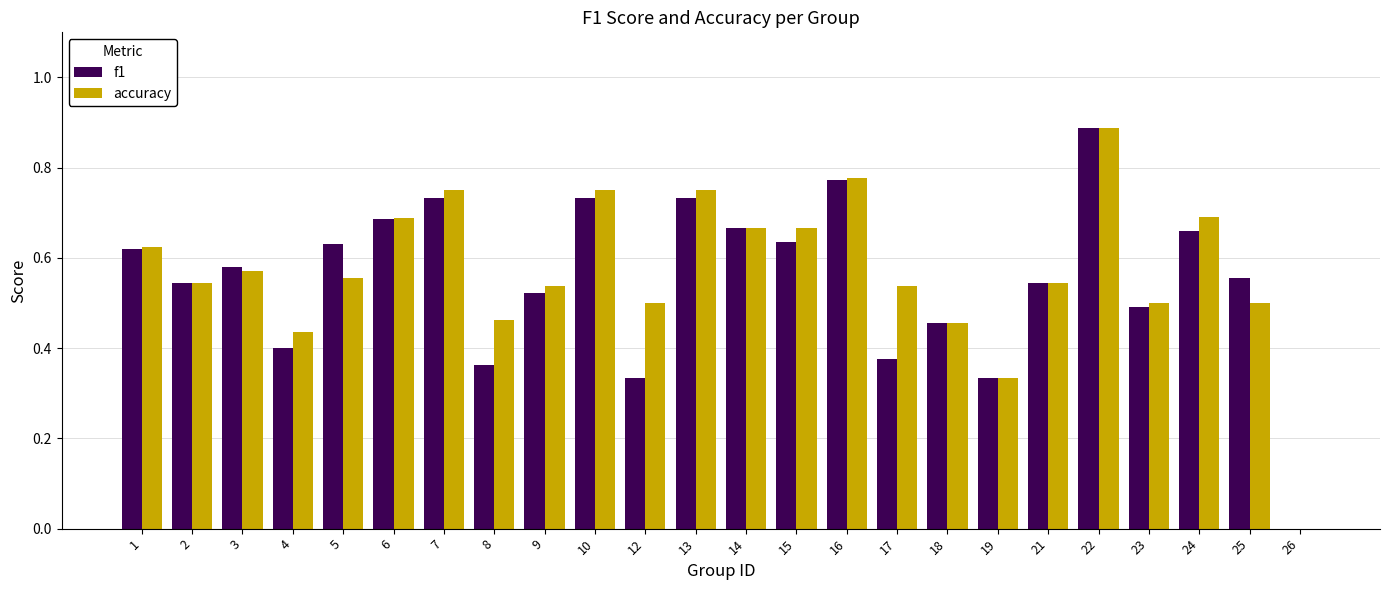

At which category does the chart reach its peak across all series?

22